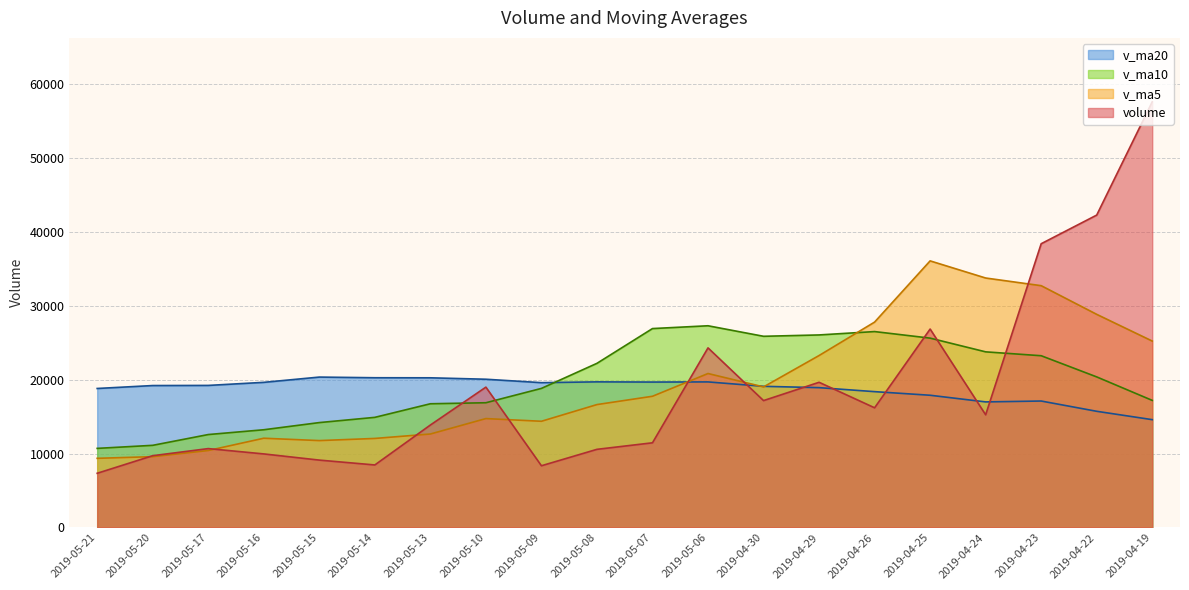

Does the chart have visible grid lines?

Yes